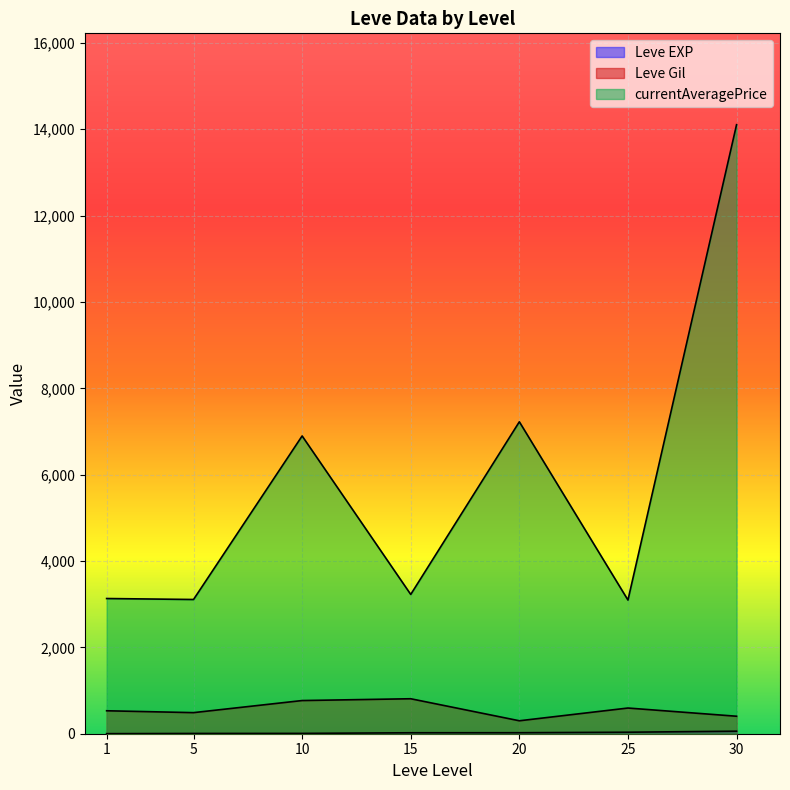

Read the Leve EXP value at 30.

99